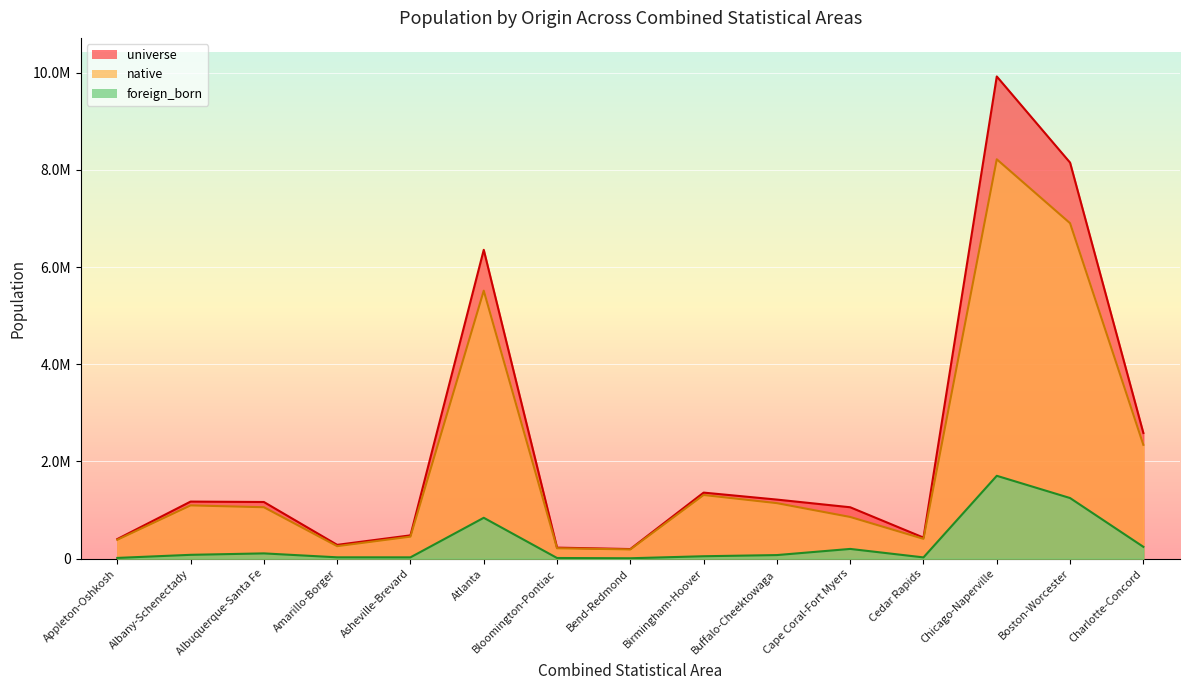

What is the difference between the highest and lowest values at Bend-Redmond?

189316